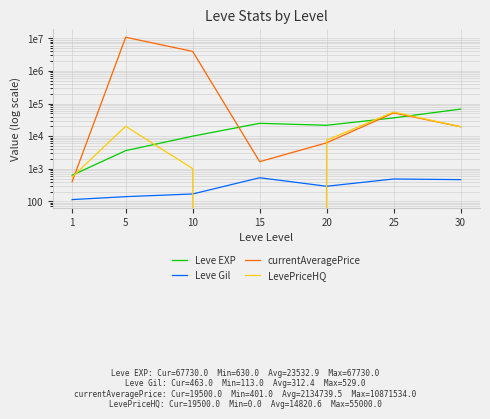

What is the highest value of the LevePriceHQ series?

55000.0